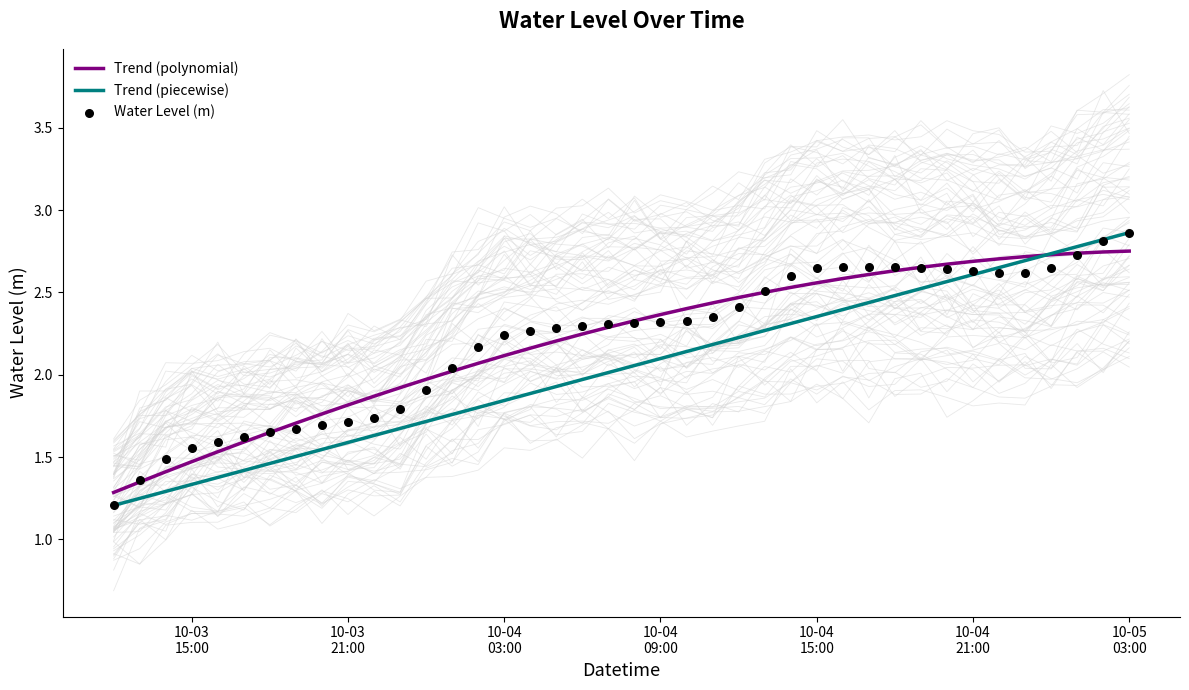

Approximately how many times larger is the value at 2024-10-04 06:00:00 compared to 2024-10-04 05:00:00?

1.0